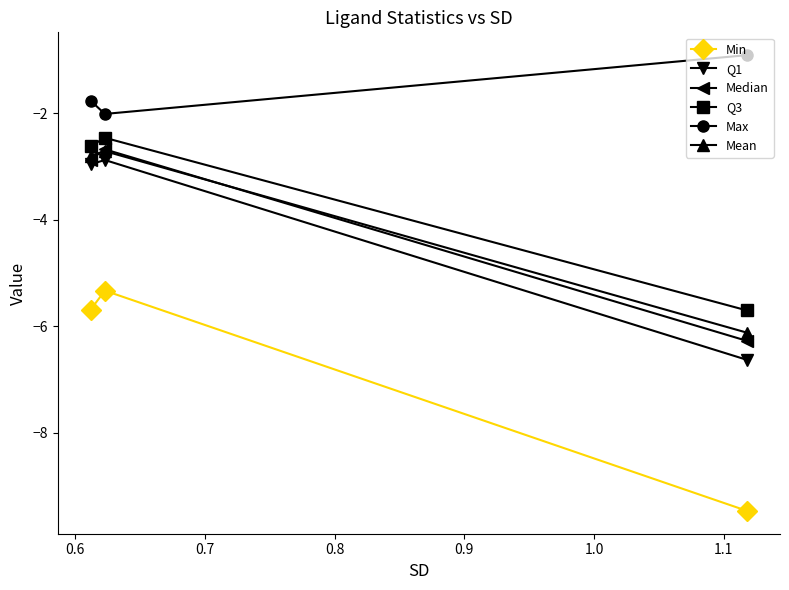

Which series has the largest total across all categories?

Max